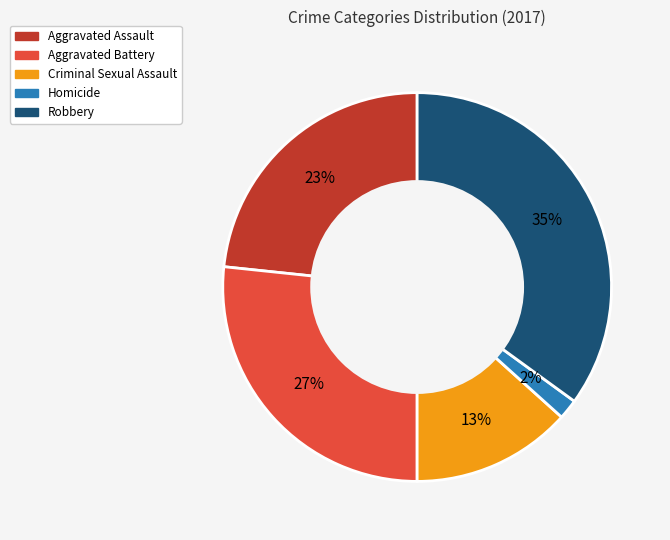

Is it true that Robbery is 23% of the pie?

False